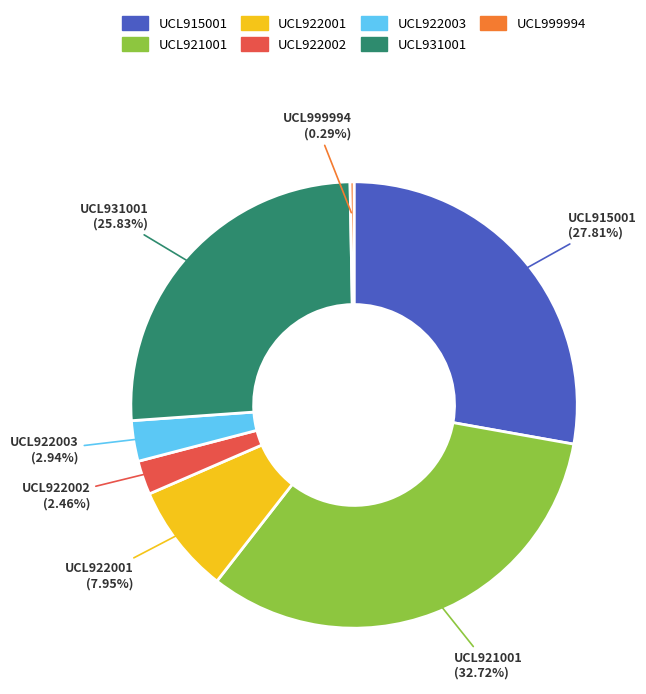

Is there any slice that represents more than half of the pie?

No